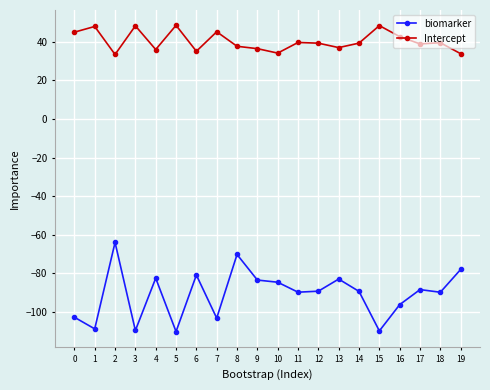

What is the minimum value for biomarker?

-110.3